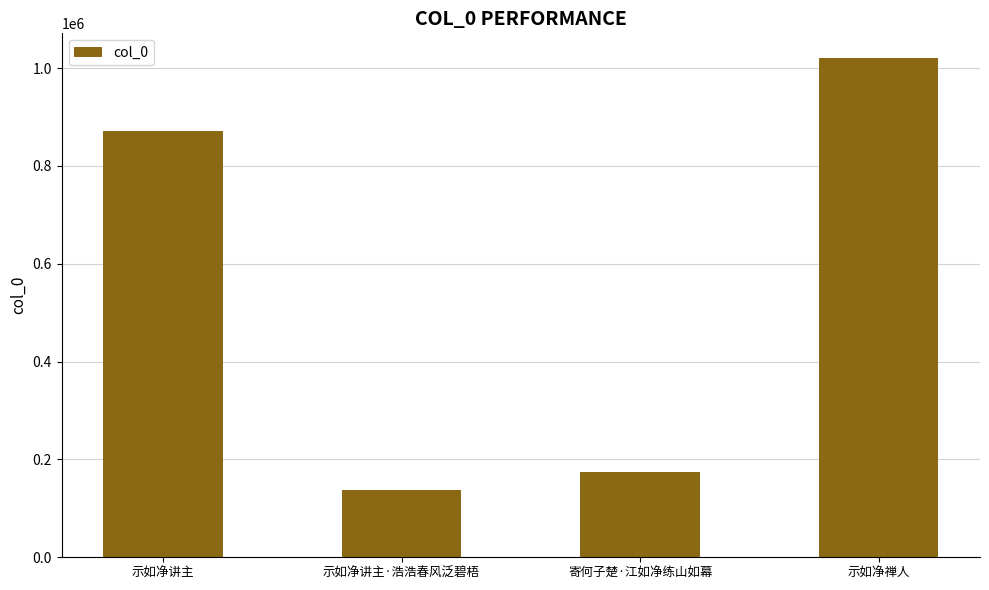

What is the difference between the values at 寄何子楚·江如净练山如幕 and 示如净禅人?

846697